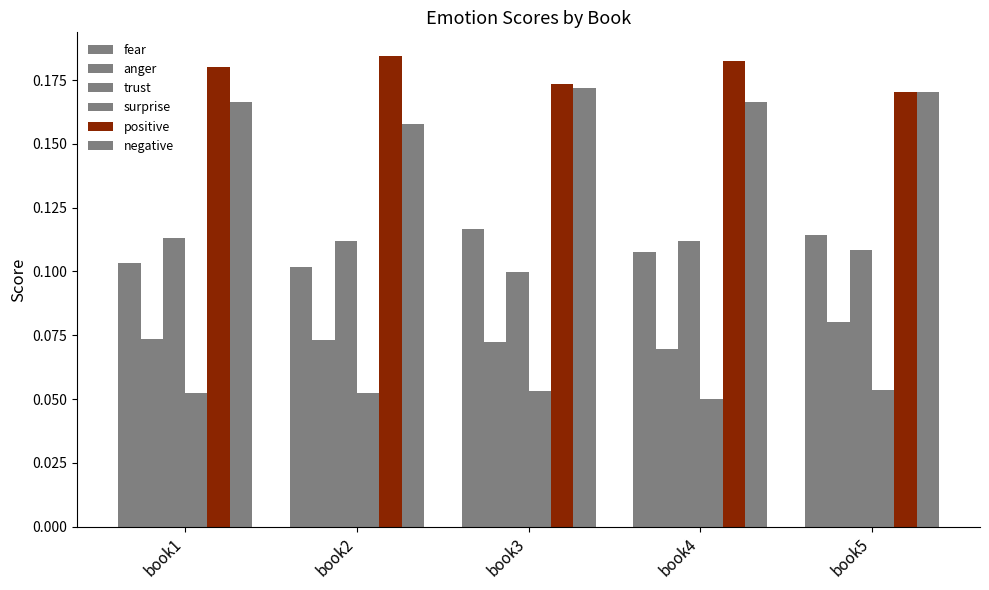

At which label is surprise closest to 0?

book4